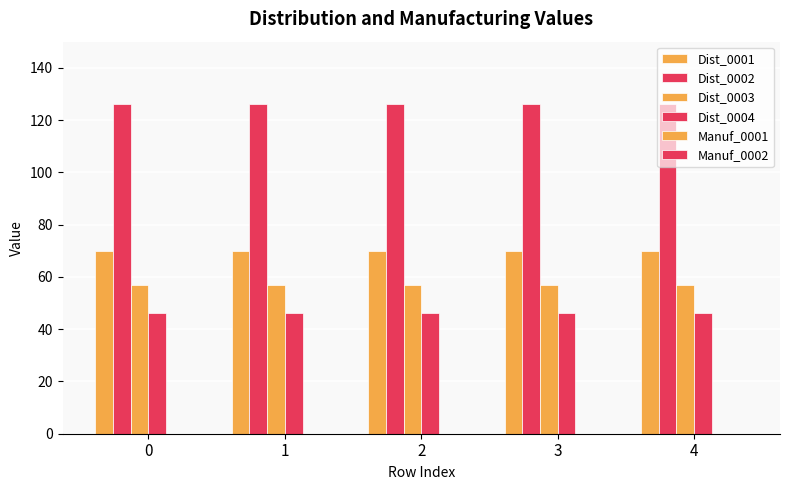

What is the value of the Dist_0001 bar at the 2nd from the left?

70